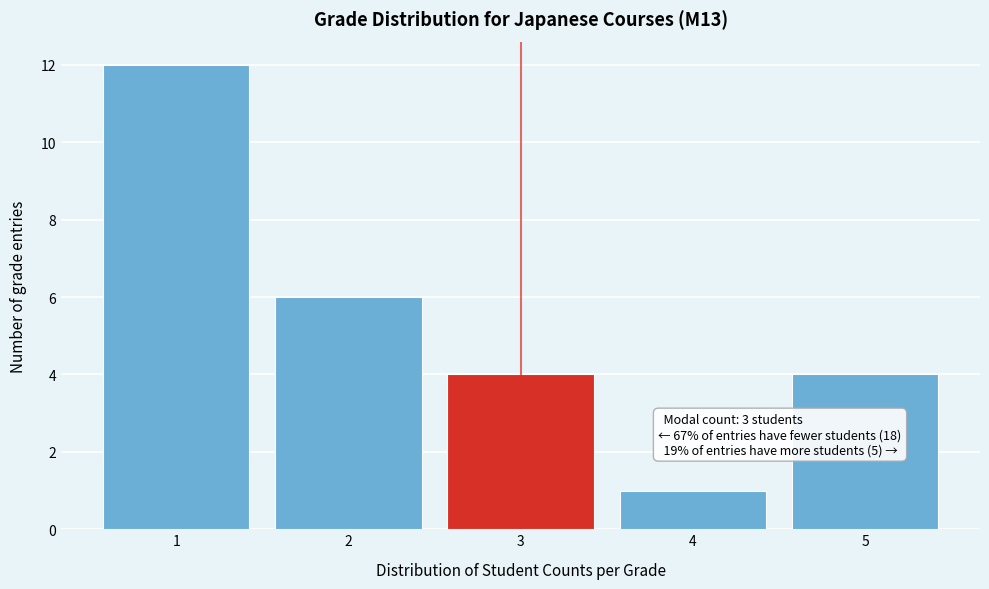

Reading left to right, extract all data points from this chart.

1=12	2=6	3=4	4=1	5=4